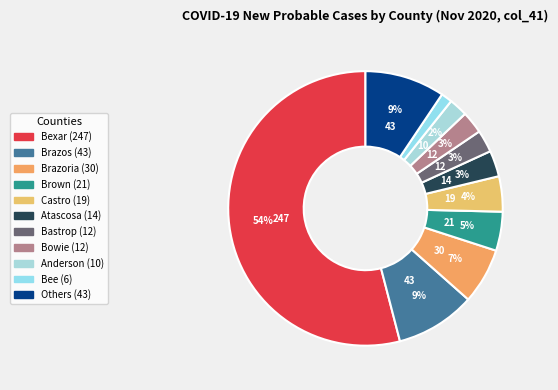

Which category has the biggest portion of the pie?

Bexar